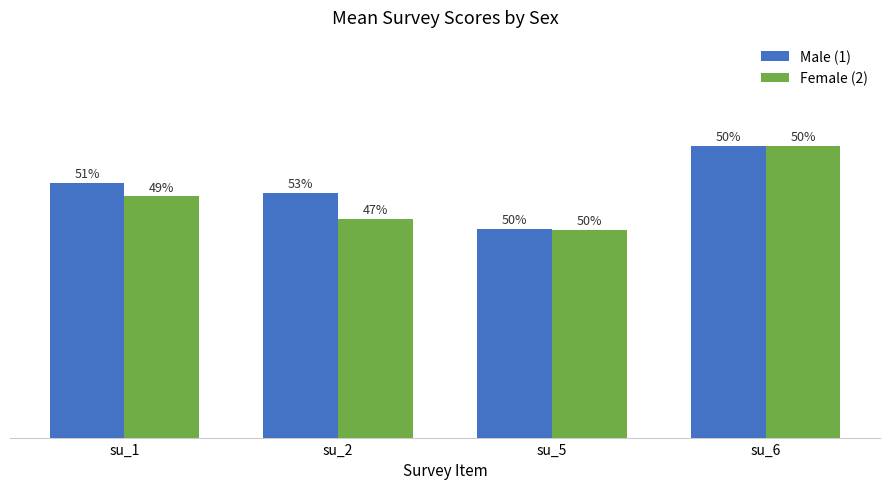

Reading left to right, transcribe all the data shown in this chart.

Male (1): 3.5	3.4	2.9	4.0
Female (2): 3.3	3.0	2.9	4.0